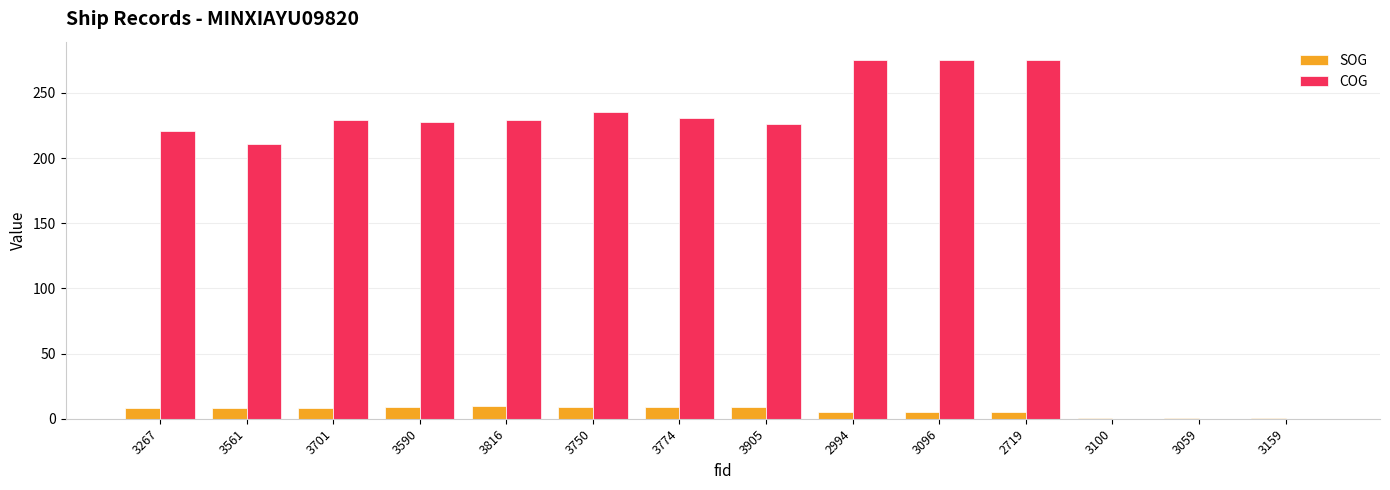

True or false: SOG has a value of 8.9 at 3905.

True